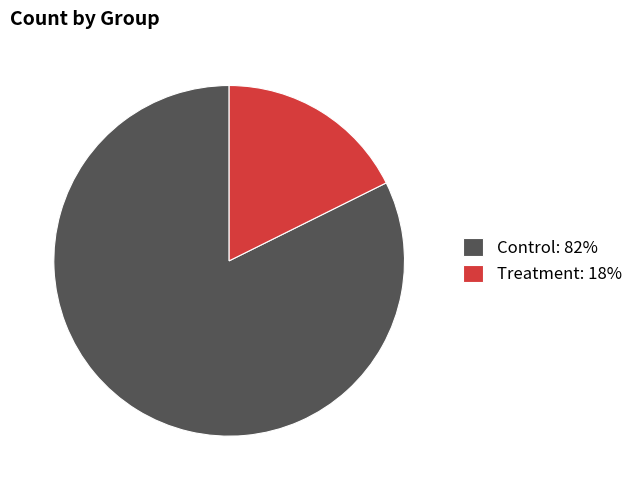

What is the ratio of the value at Control to the value at Treatment?

4.7